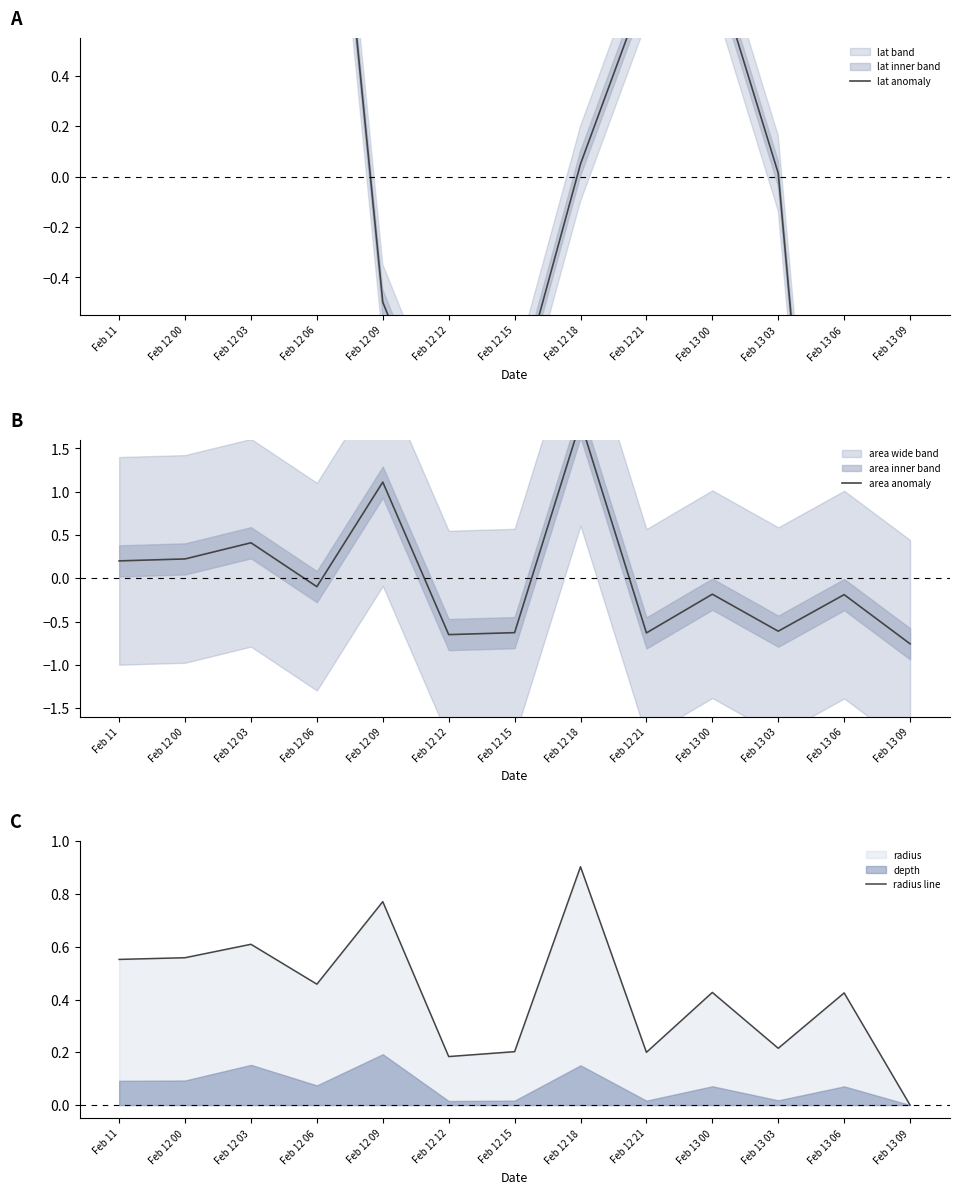

What is the label of the 7th point from the left?

Feb 12 15